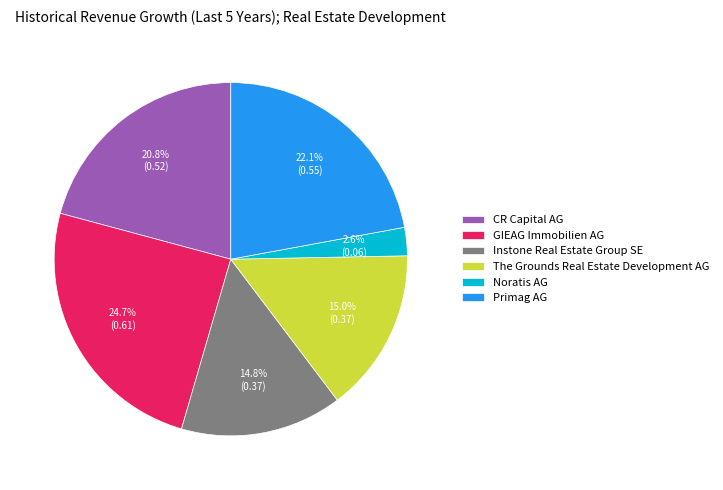

Which category has the biggest portion of the pie?

GIEAG Immobilien AG